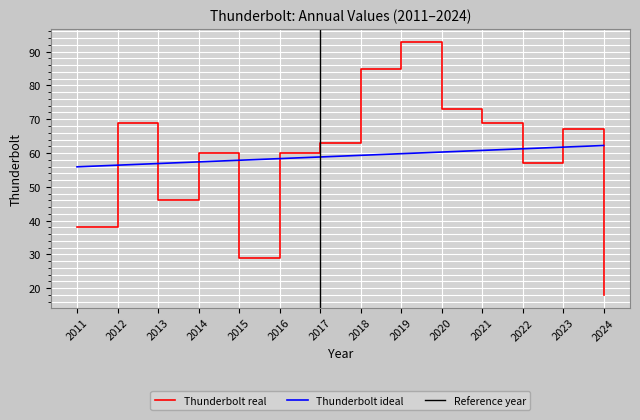

Where is the first local maximum?

2012